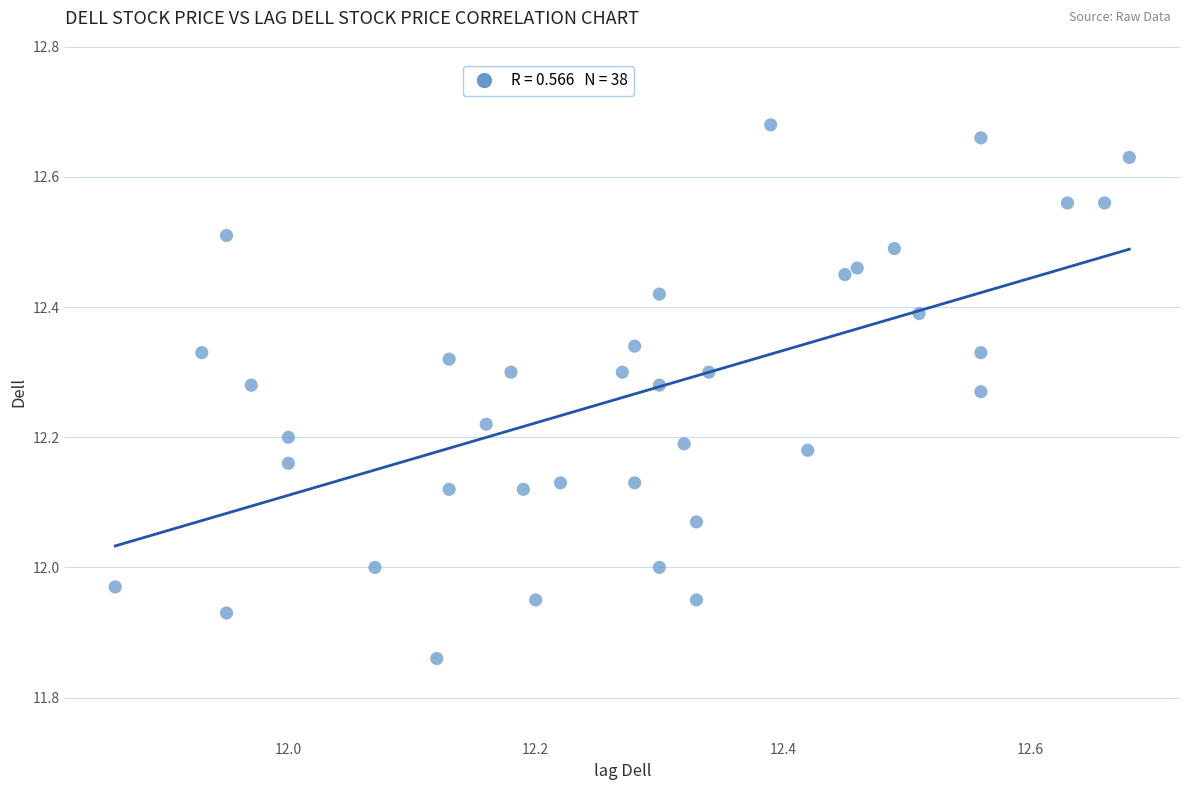

What is the range of X values (max minus min)?

0.8